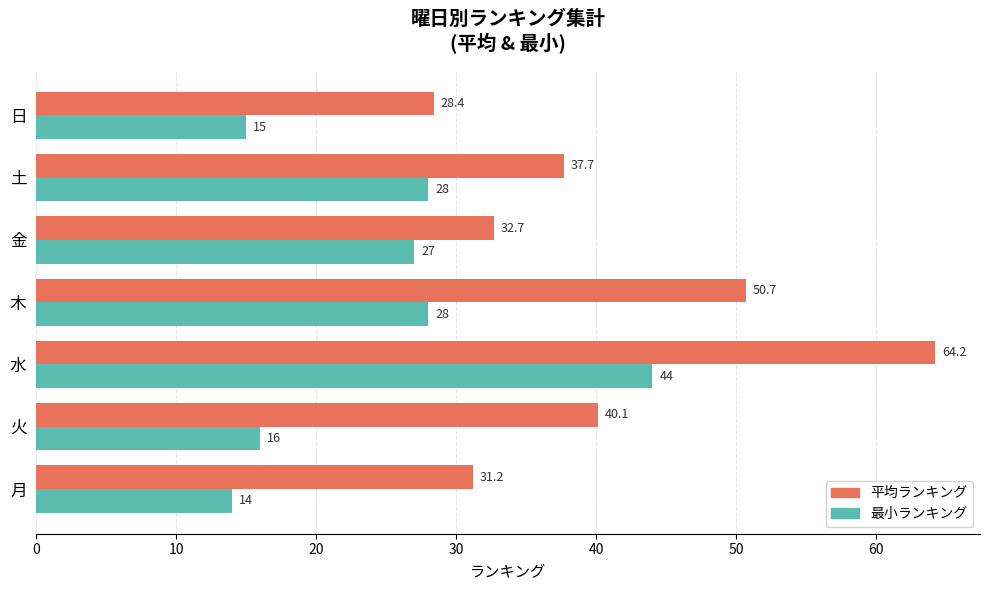

Which series has the largest range (max minus min)?

平均ランキング